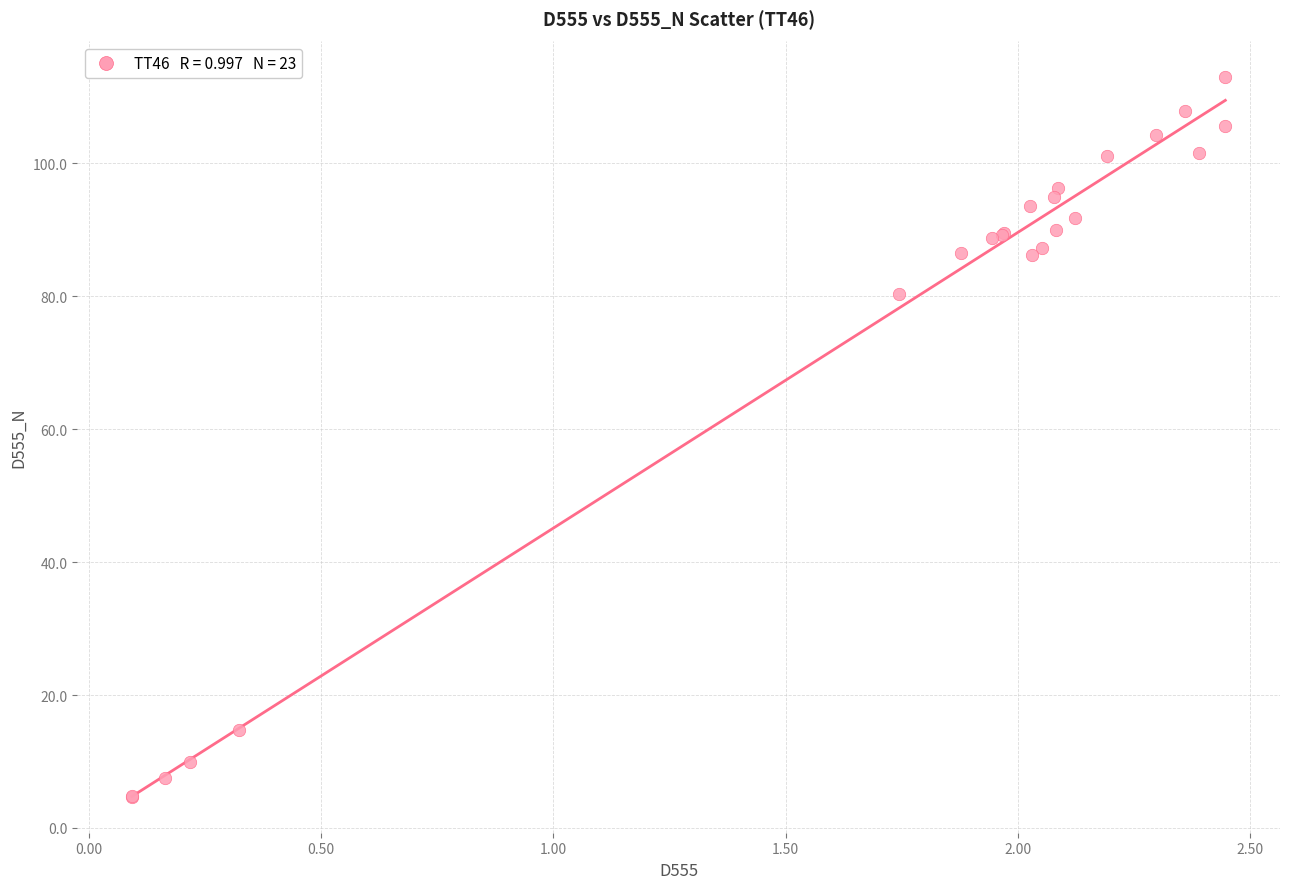

What Y value in the scatter plot is closest to 58?

80.4